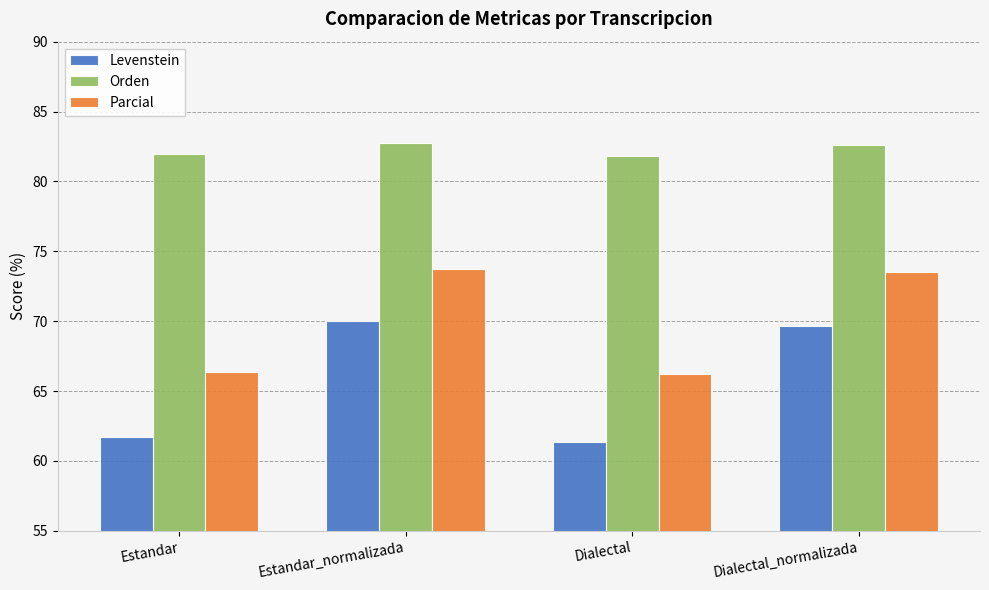

What is the value of the Levenstein bar at the 2nd from the left?

70.0